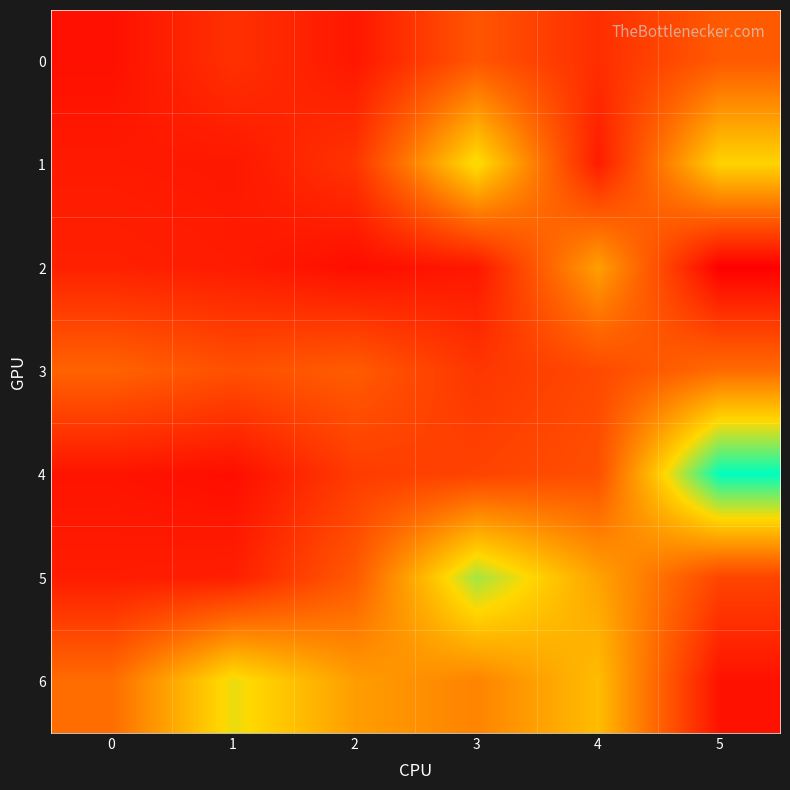

How many distinct data groups are displayed?

7